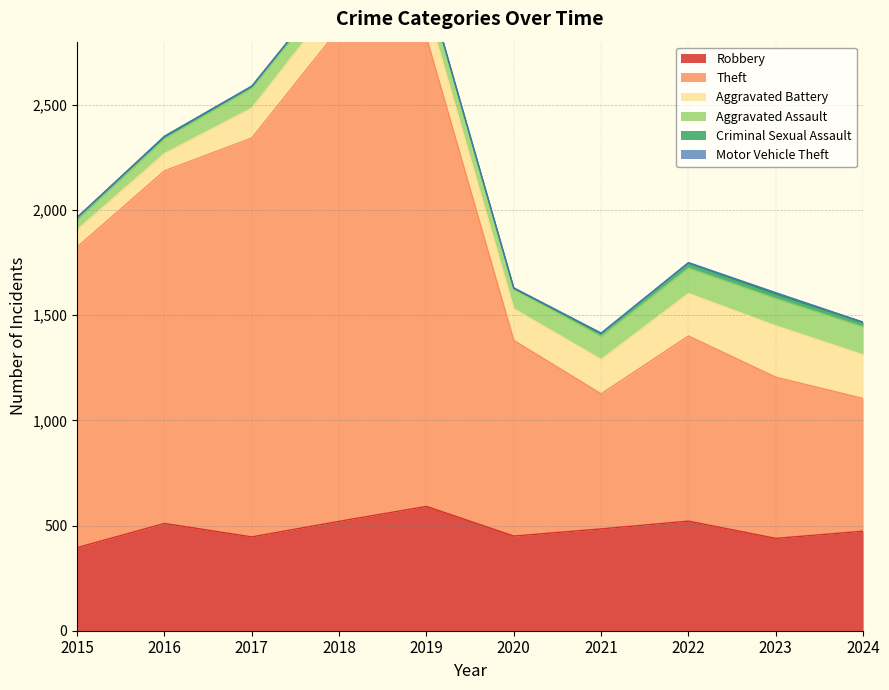

Reading left to right, list all the values displayed in this chart.

Robbery: 395	510	446	520	591	450	484	521	439	473
Theft: 1429	1676	1896	2342	2230	930	642	880	766	631
Aggravated Battery: 82	82	142	152	148	150	163	202	244	207
Aggravated Assault: 46	71	95	77	98	94	110	121	130	133
Criminal Sexual Assault: 12	8	8	11	8	3	14	24	22	21
Motor Vehicle Theft: 1	4	2	1	1	3	2	2	6	2